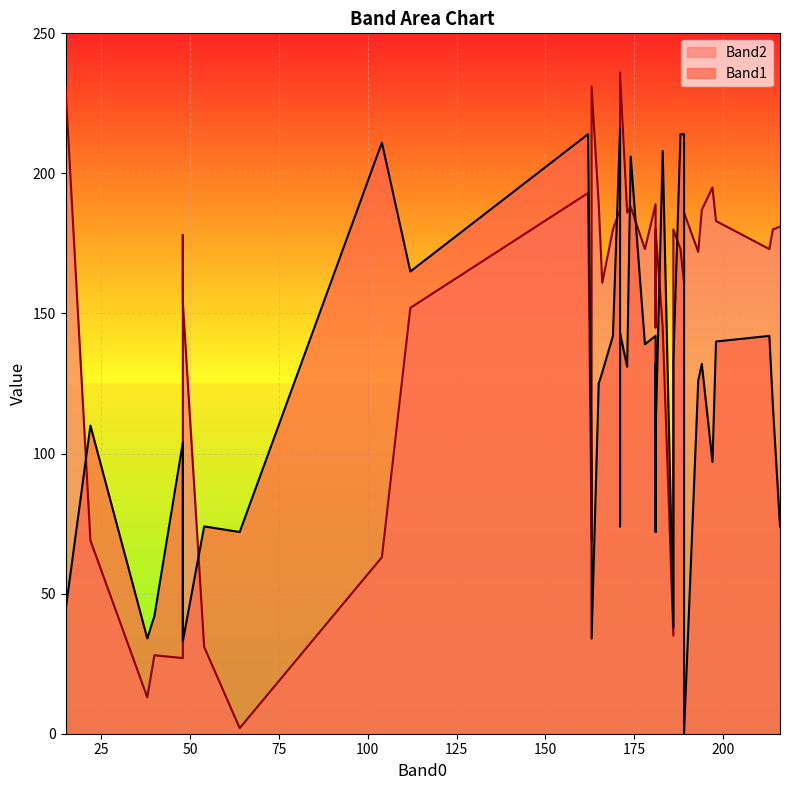

Is it true that Band1 equals 208 at 183?

True